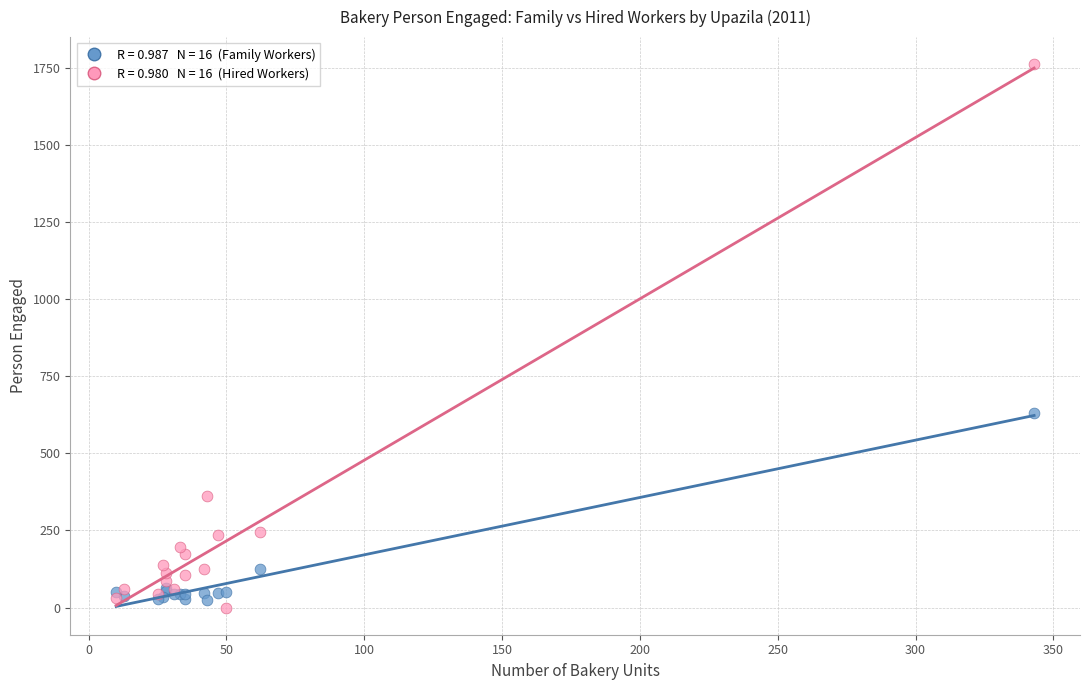

Across all series, what Y value is closest to 881?

631